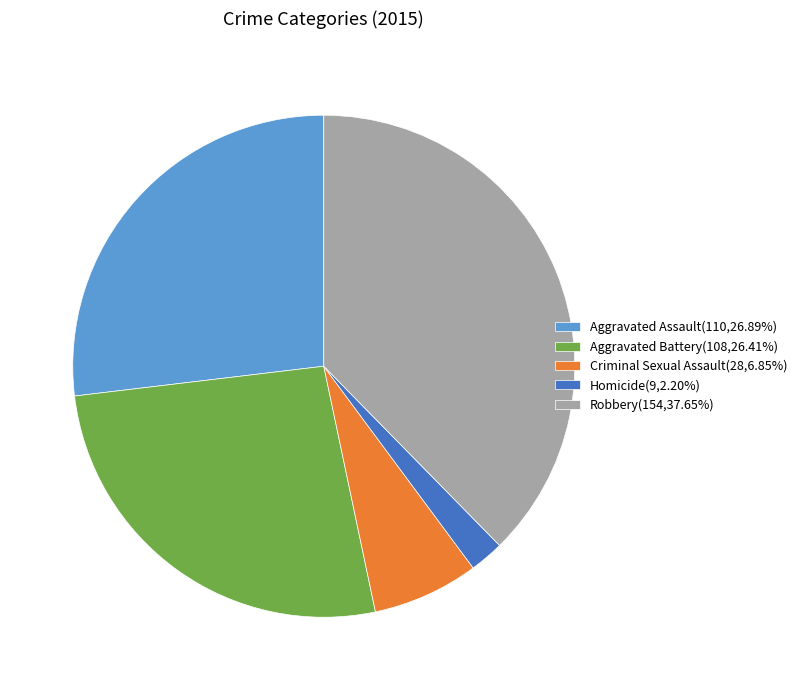

How many segments does this pie chart have?

5